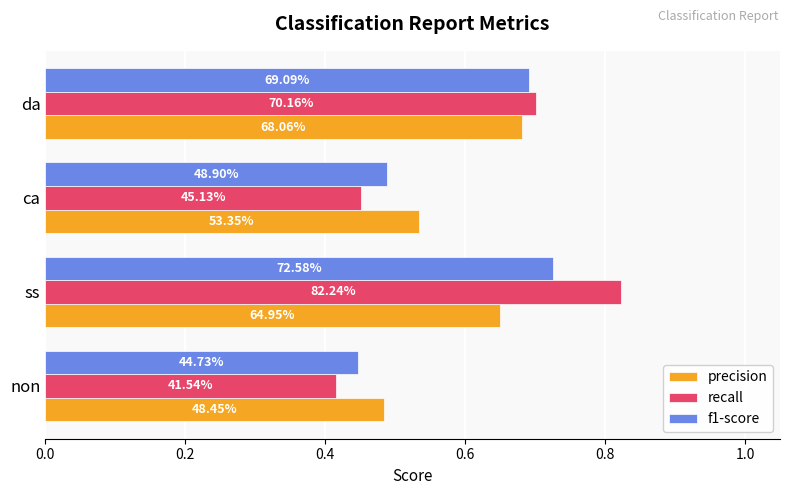

What is the value of the recall bar at the 2nd from the left?

0.8